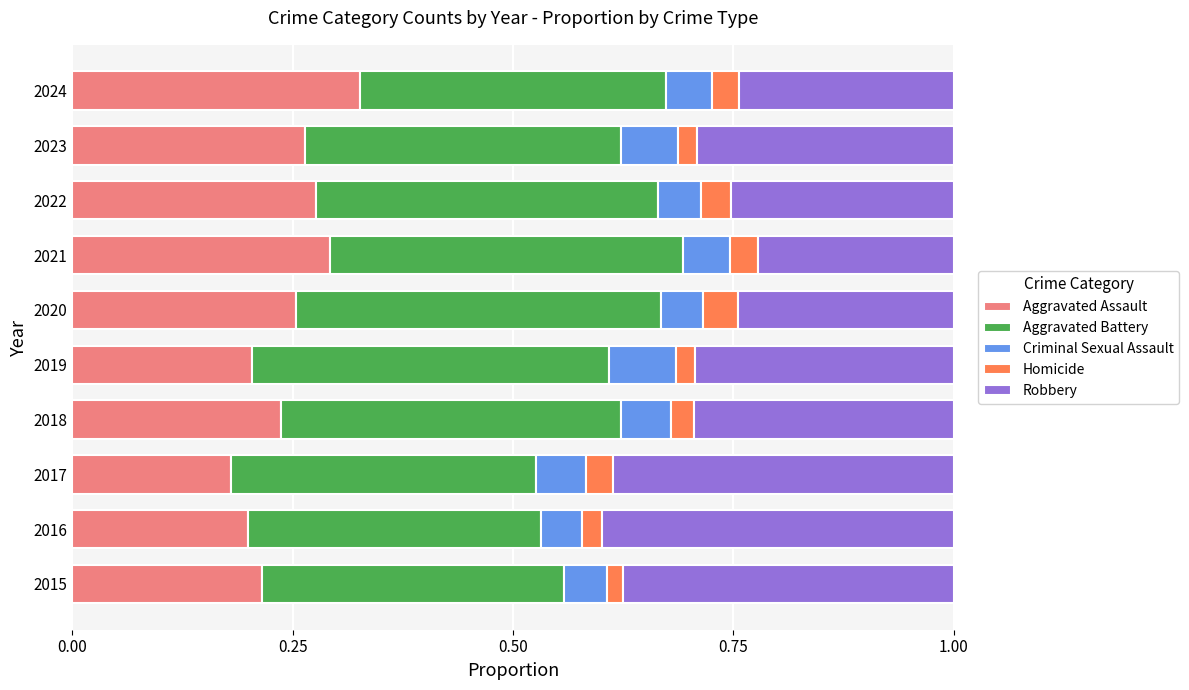

What is the sum of the Aggravated Assault values at 2021 and 2023?

0.6